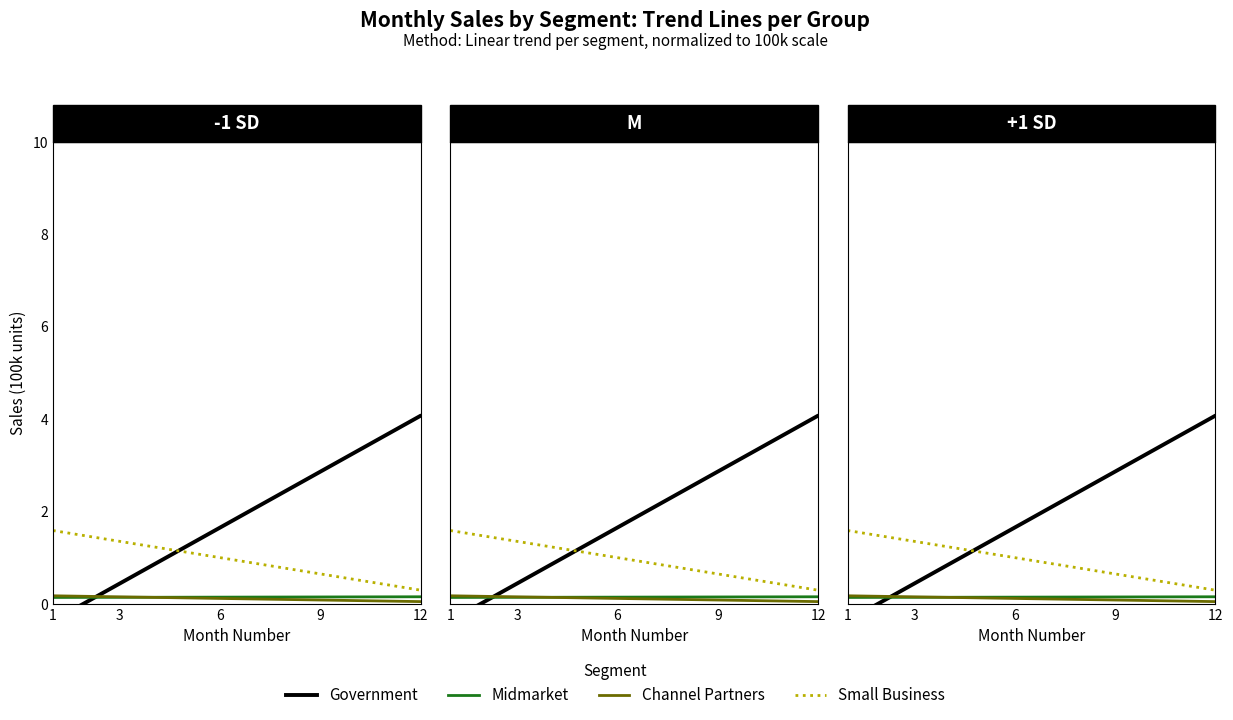

Is this an area chart (filled region under the line)?

No